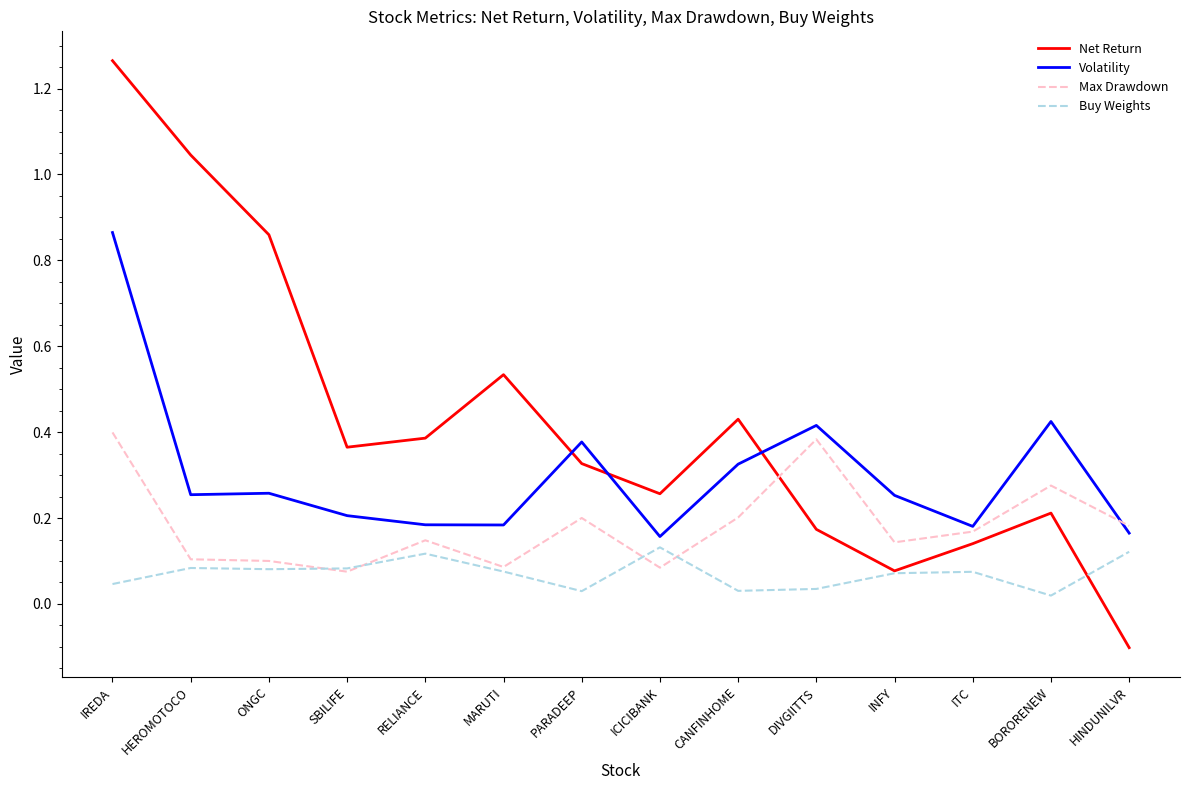

What position from the right is CANFINHOME?

6